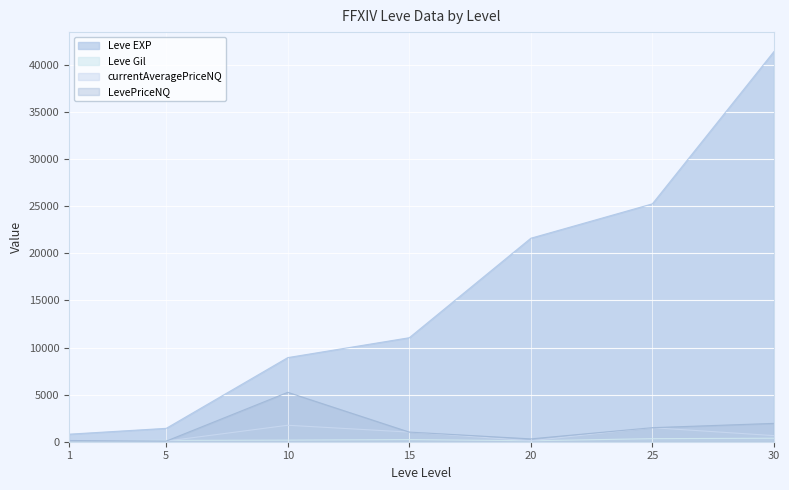

What is the average value of the LevePriceNQ series?

1456.6